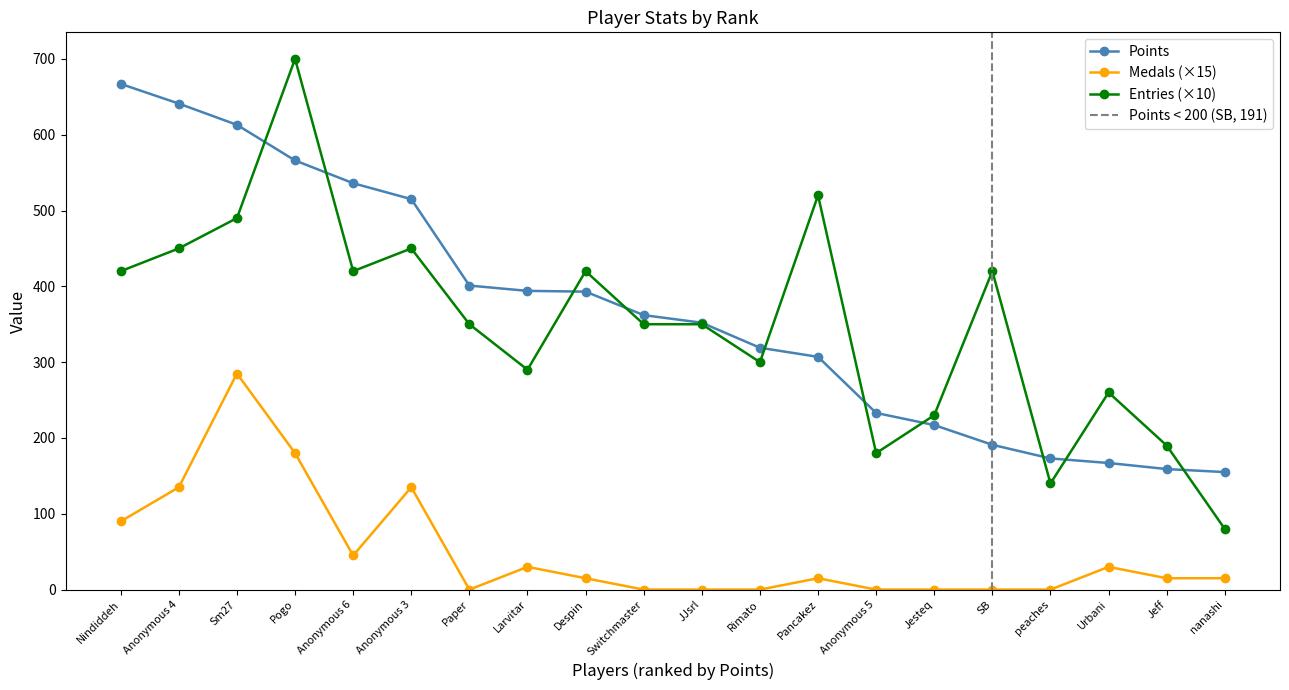

What is the sum of the Entries values at Despin and Larvitar?

710